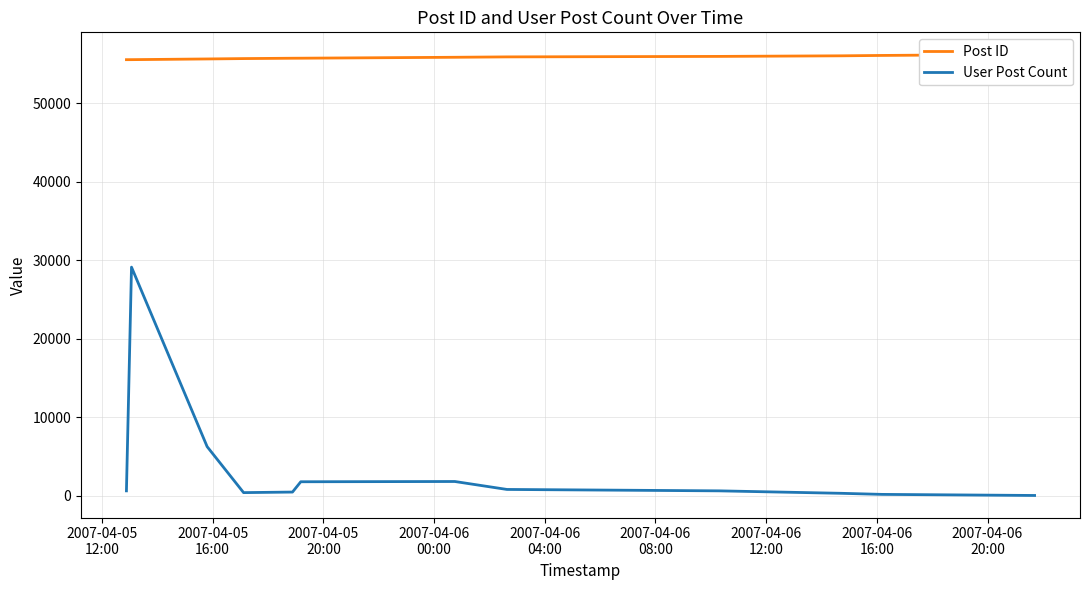

How many data points in User Post Count are less than 621?

5